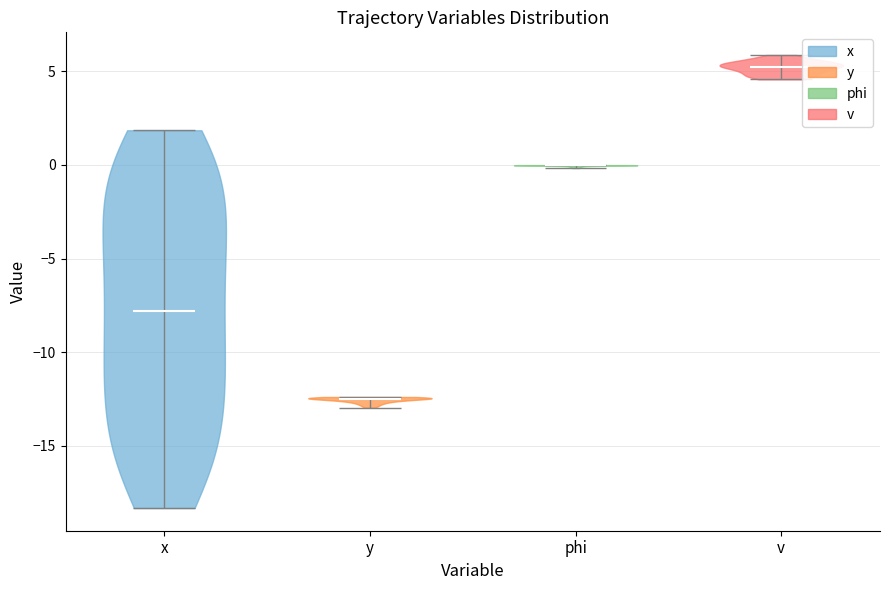

Reading left to right, read every violin against the y-axis: where its median line is, and the lowest and highest points it reaches. The values are not printed on the chart, so give them approximately, as read against the axis.

x: median line -8.0, lowest point -18.5, highest point 2.0
y: median line -12.5, lowest point -13.0, highest point -12.5
phi: median line 0.0, lowest point 0.0, highest point 0.0
v: median line 5.5, lowest point 4.5, highest point 6.0